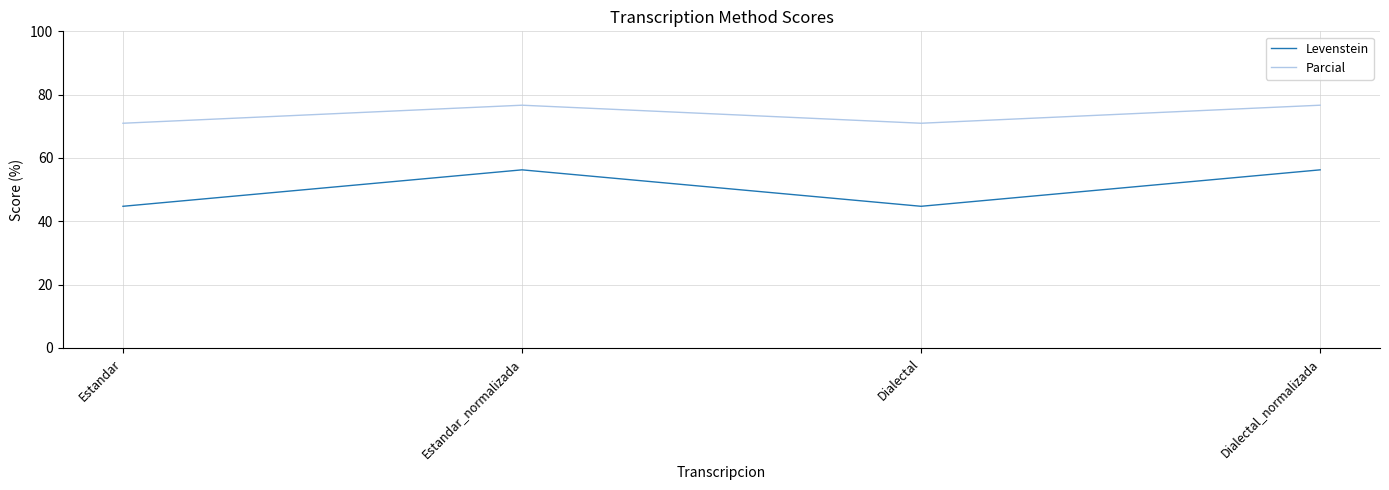

The Parcial series shows 101.8 at Dialectal_normalizada. True or false?

False